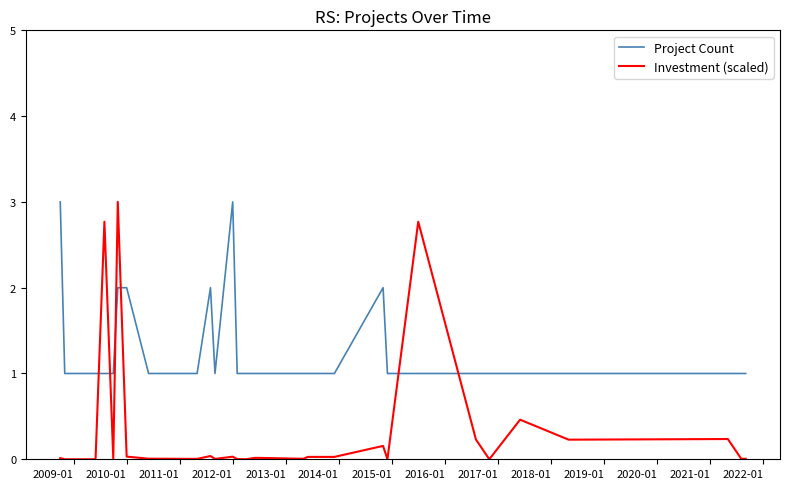

What are all the series names shown in the legend?

Project Count, Investment (scaled)